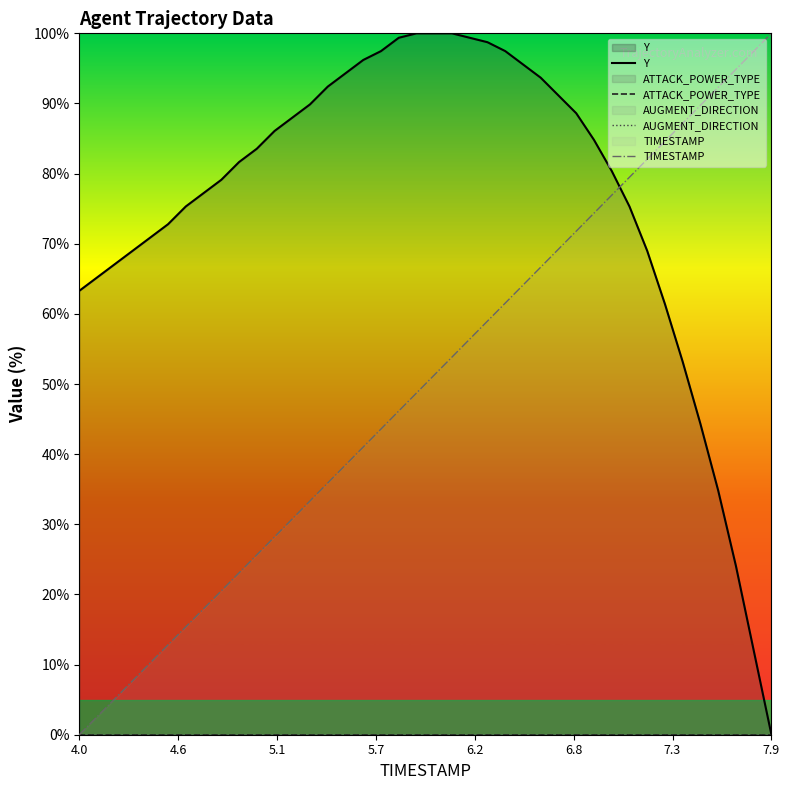

What is the maximum value for TIMESTAMP?

100.0